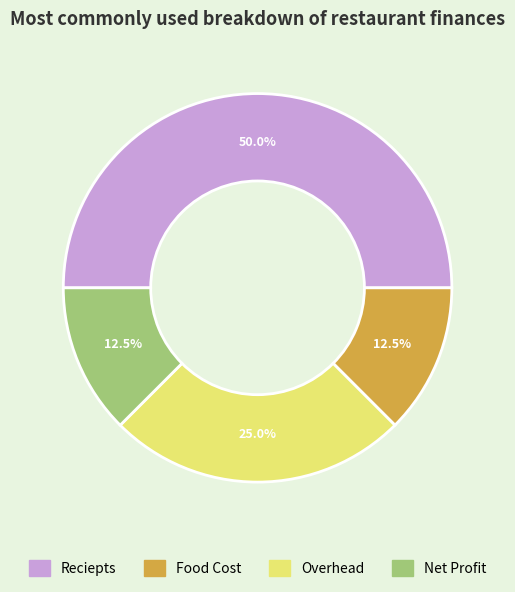

Combined, do Food Cost and Reciepts account for over 50%?

Yes